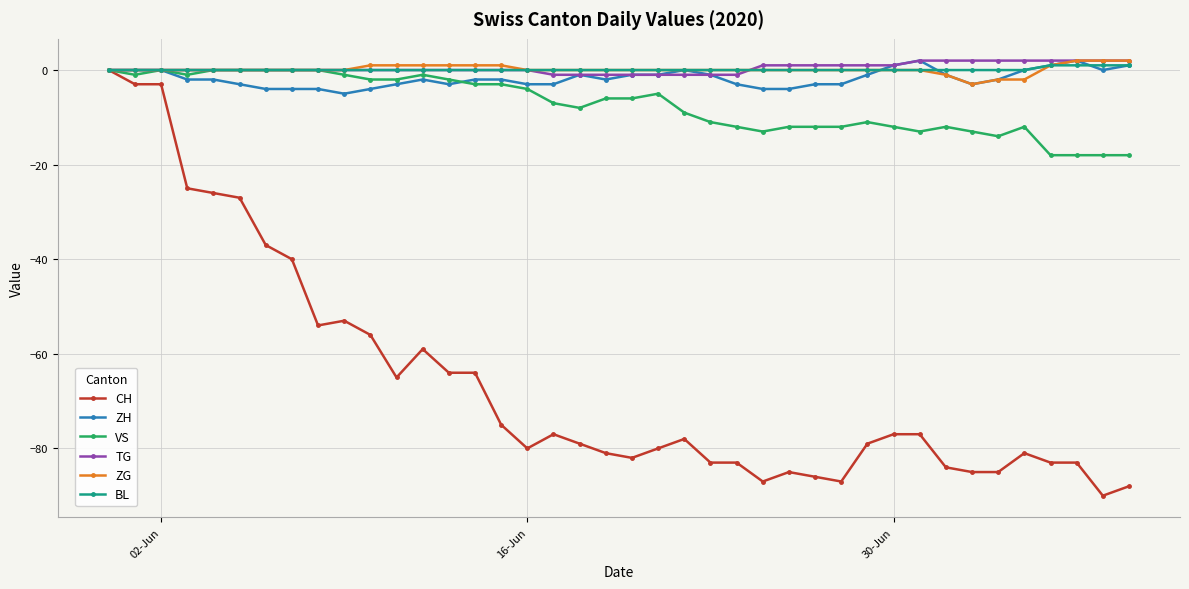

Which series has the widest spread of values?

CH